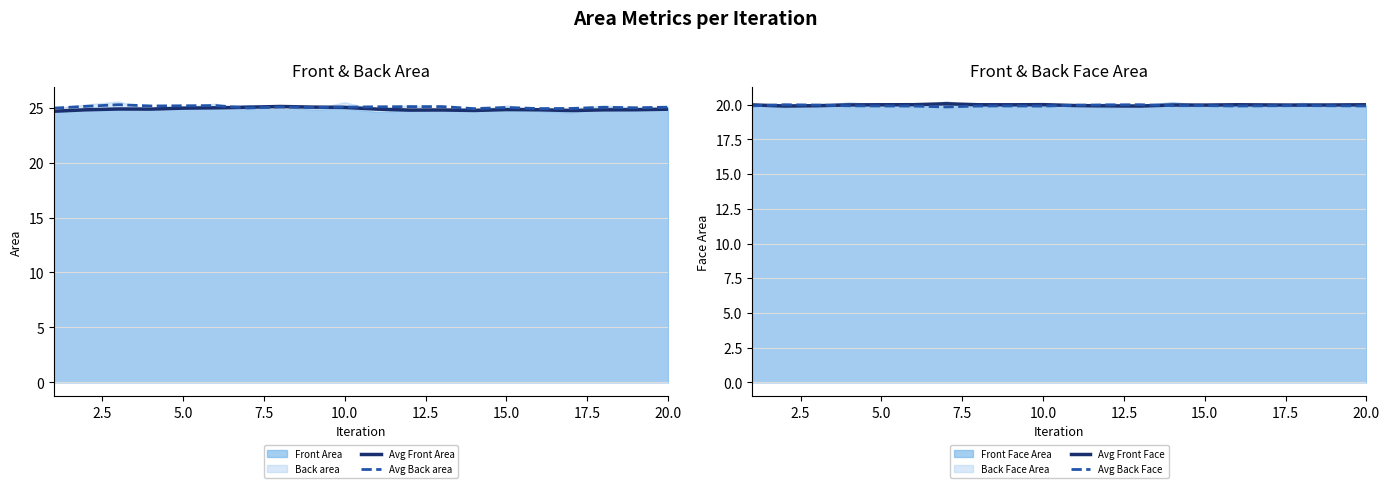

What is the highest value of the Avg Back area series?

25.3